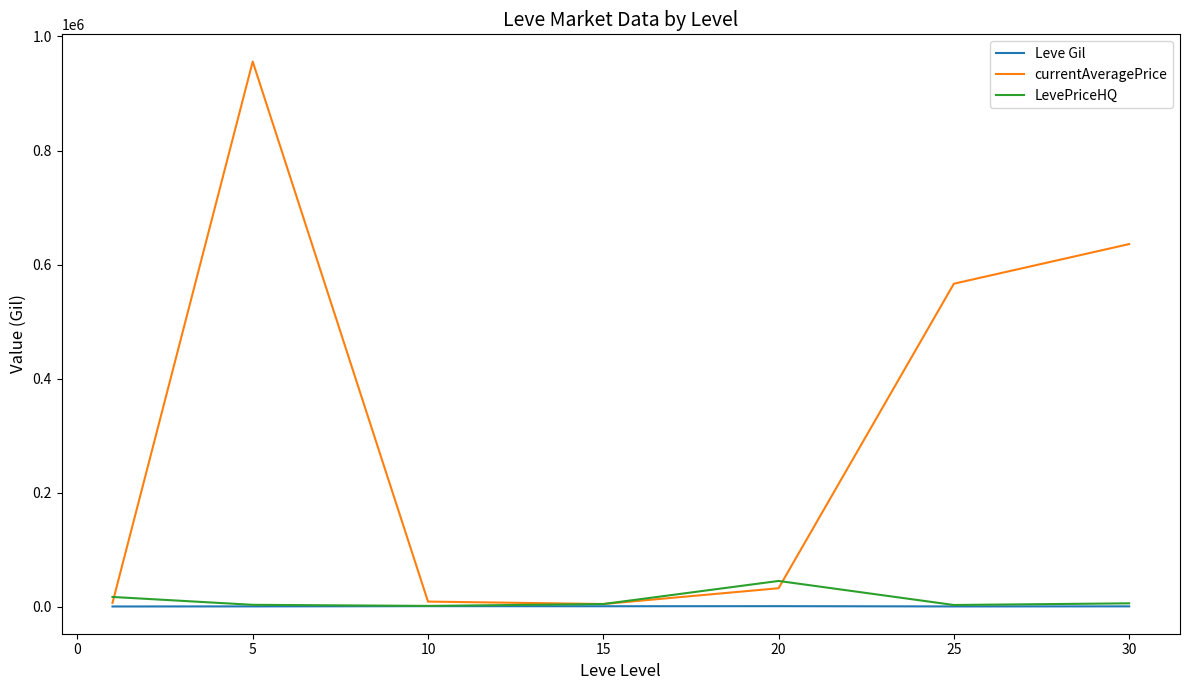

Which series has the largest total across all categories?

currentAveragePrice